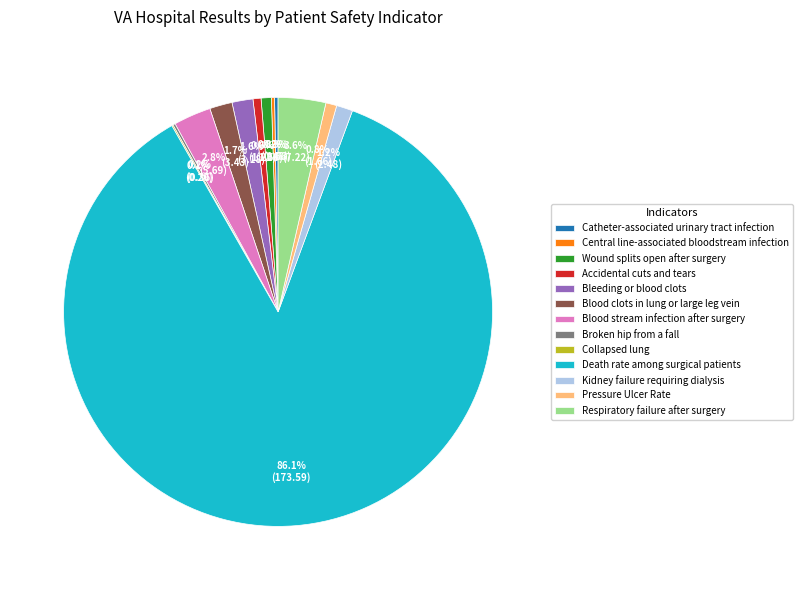

What is the largest slice in the pie chart?

Death rate among surgical patients